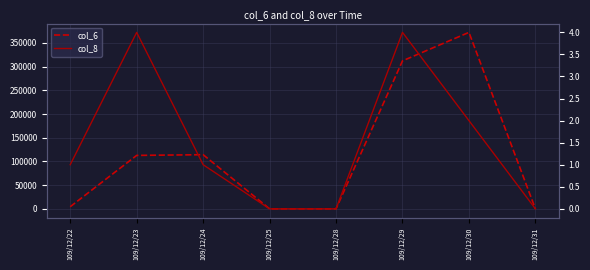

True or false: col_8 and col_6 intersect in this chart.

False